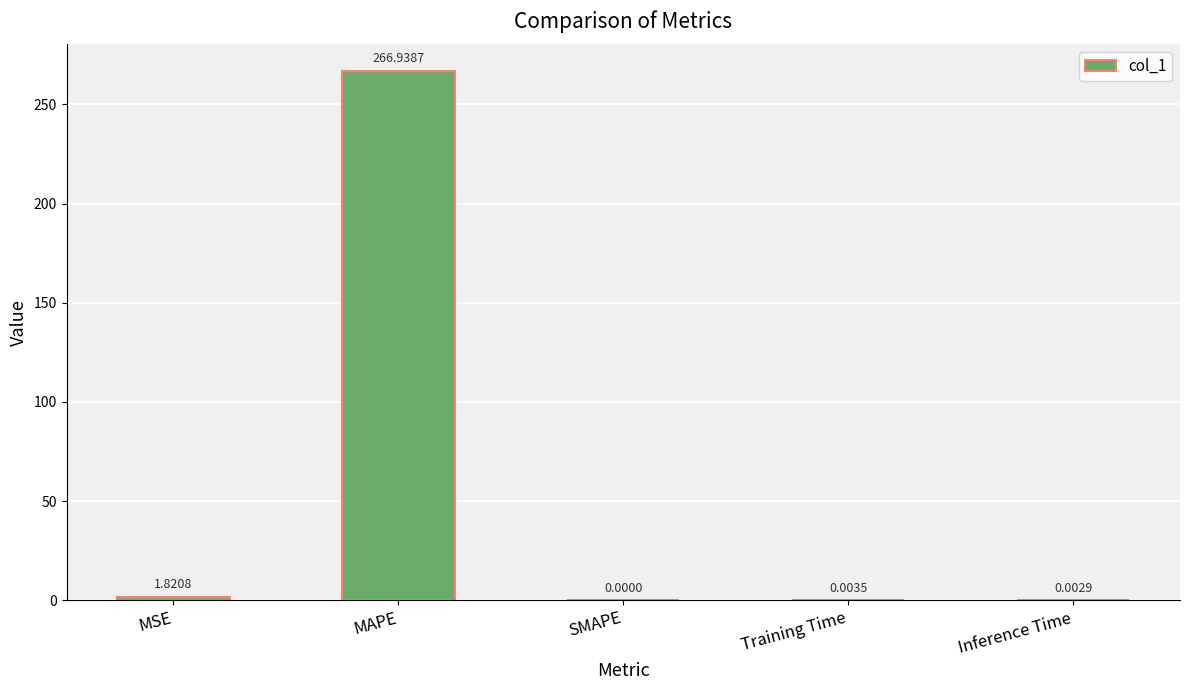

Between MAPE and MSE, which is larger?

MAPE